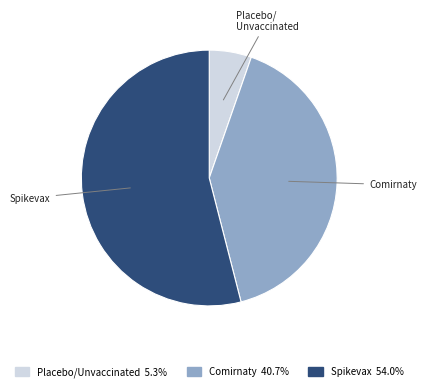

Is there any slice that represents more than half of the pie?

Yes